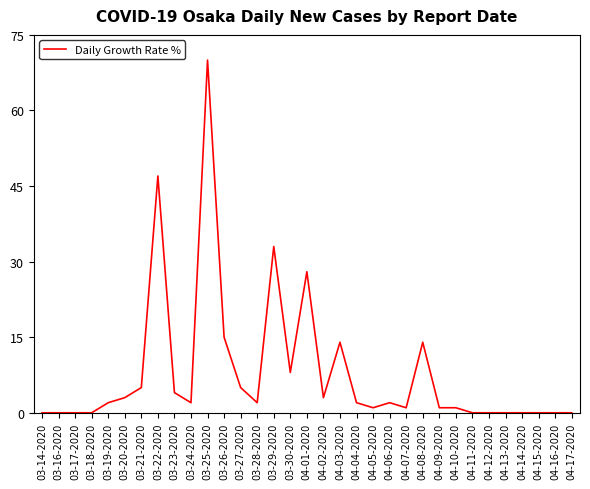

Which has a higher value, 04-04-2020 or 03-29-2020?

03-29-2020